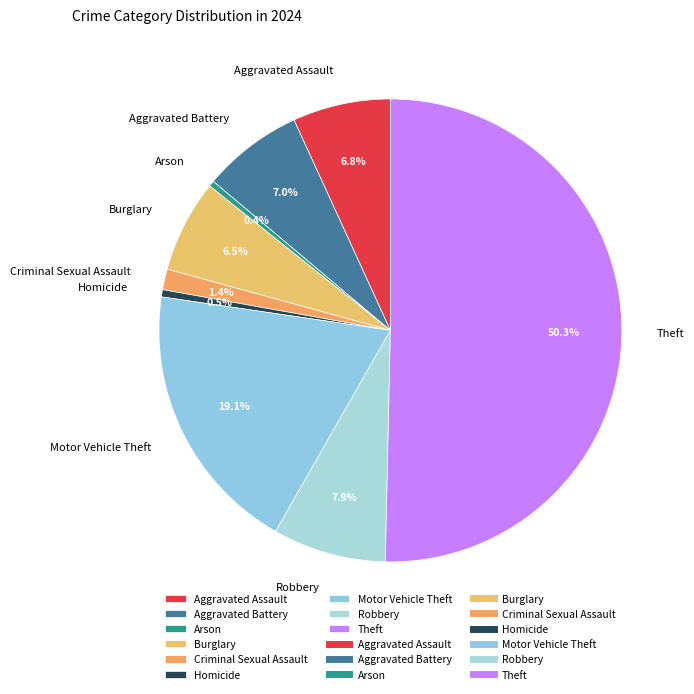

Count the number of slices in the pie.

9